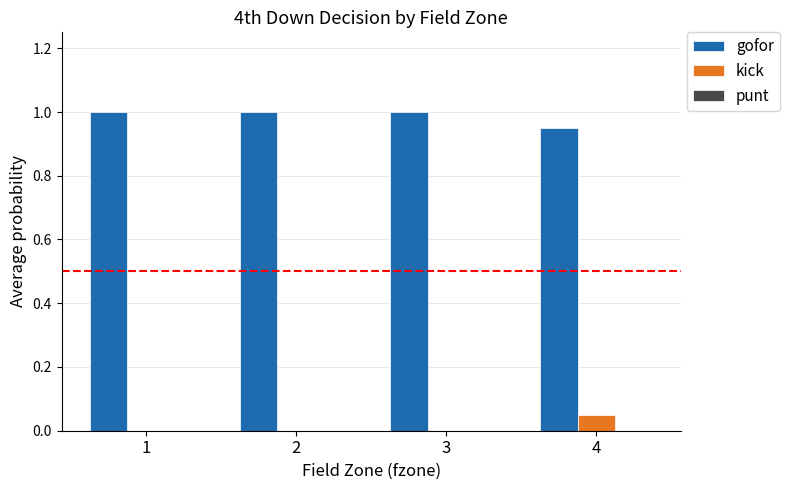

What is the sum of all gofor values?

3.9